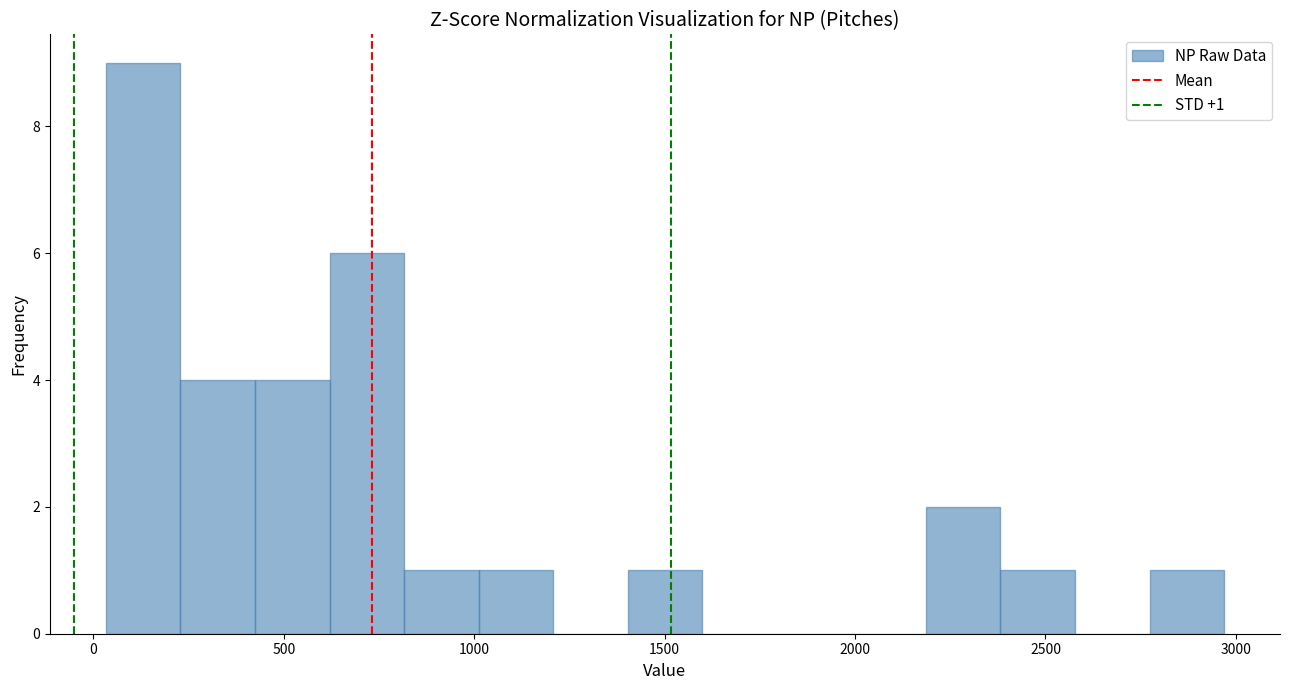

Around what value on the x-axis is the tallest bar? Give the approximate position of its centre, as read against the axis.

150